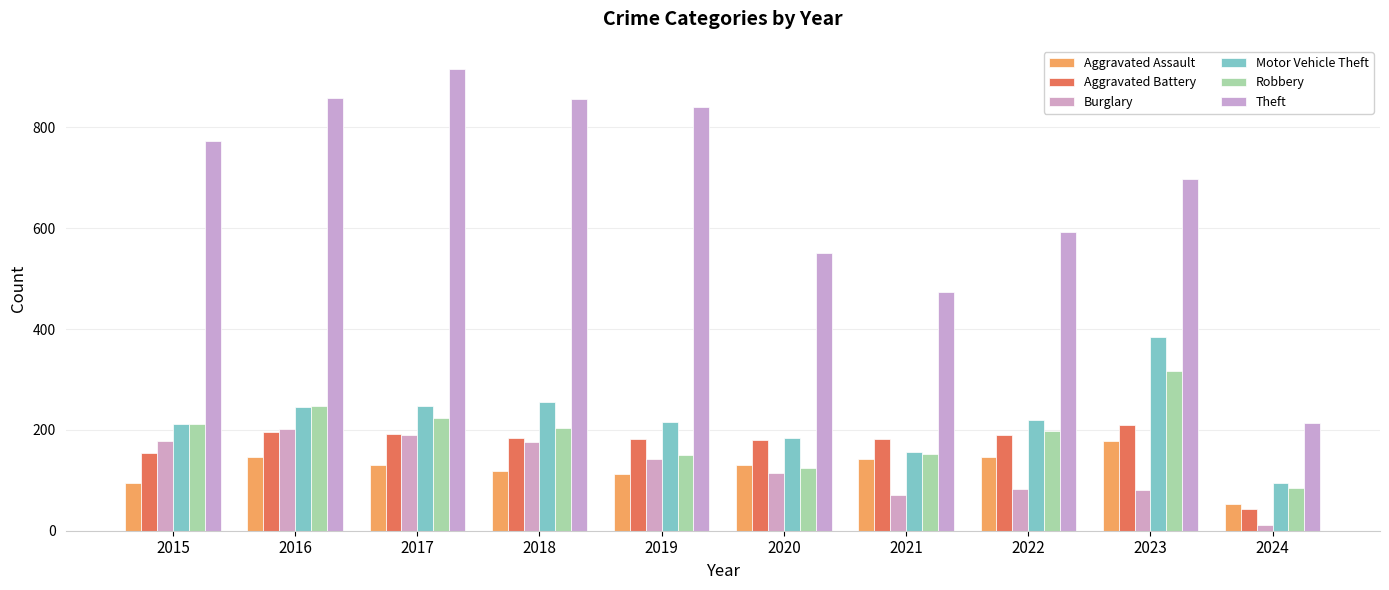

Count the number of categories in the chart.

10